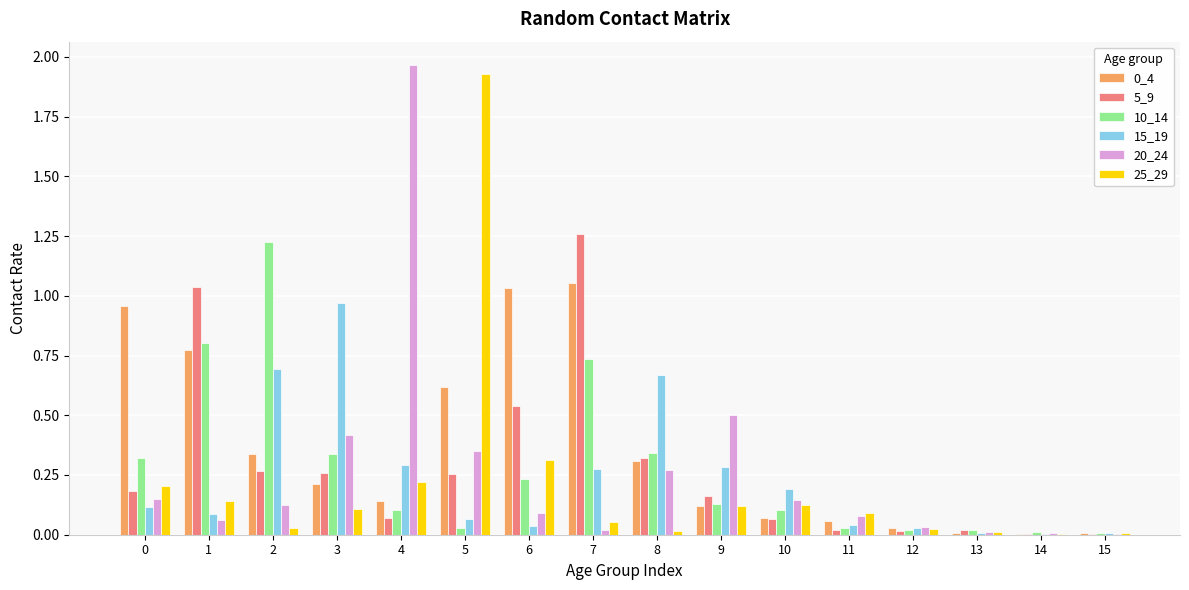

The 25_29 series shows 1.2 at 5. True or false?

False